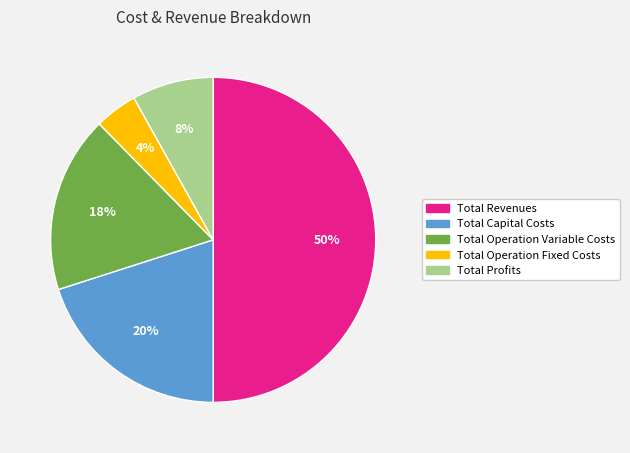

Which has a higher value, Total Operation Fixed Costs or Total Profits?

Total Profits